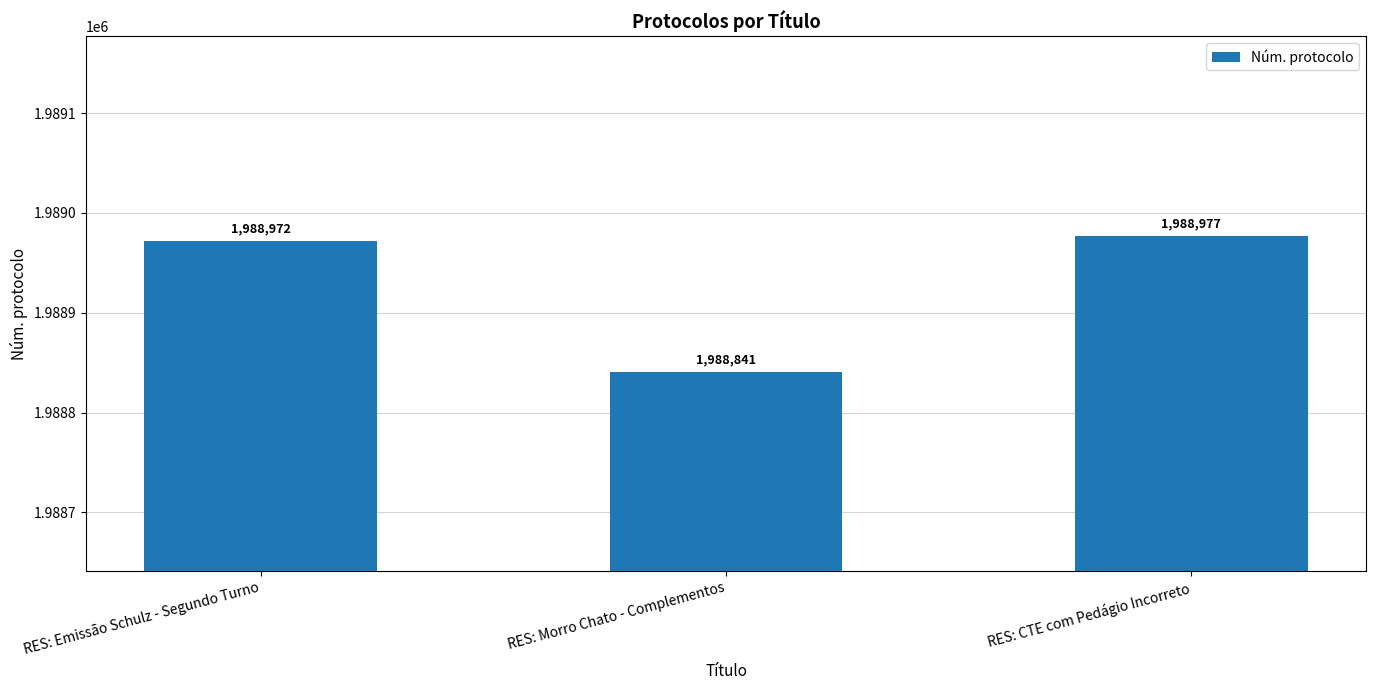

Rank the categories by value from highest to lowest.

RES: CTE com Pedágio Incorreto, RES: Emissão Schulz - Segundo Turno, RES: Morro Chato - Complementos